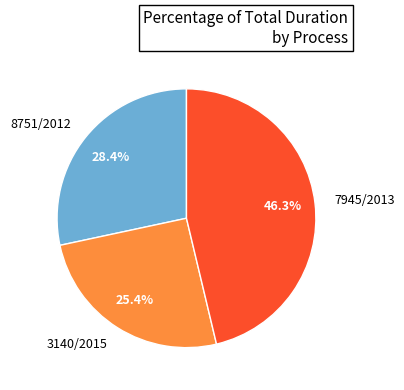

To the nearest percent, what is the average slice percentage?

33%